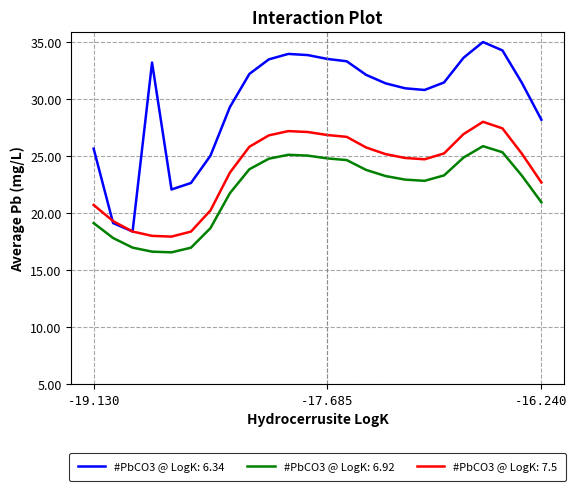

True or false: #PbCO3 @ LogK: 6.92 and #PbCO3 @ LogK: 6.34 intersect in this chart.

False